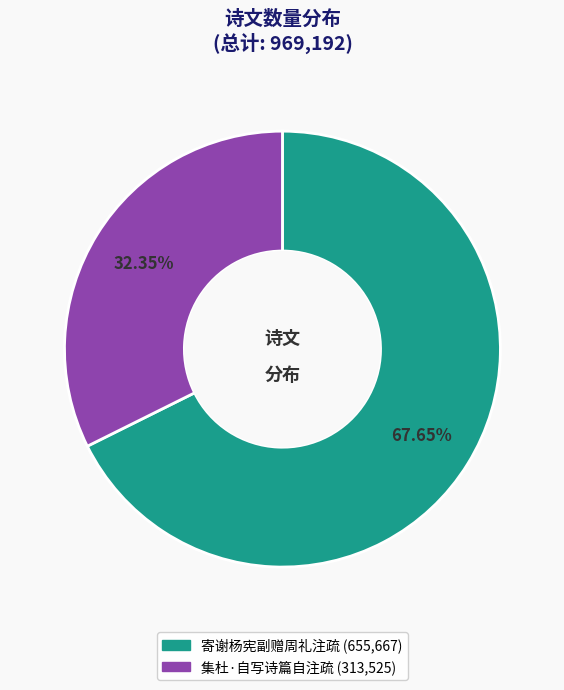

Is it true that 寄谢杨宪副赠周礼注疏 is 68% of the pie?

True